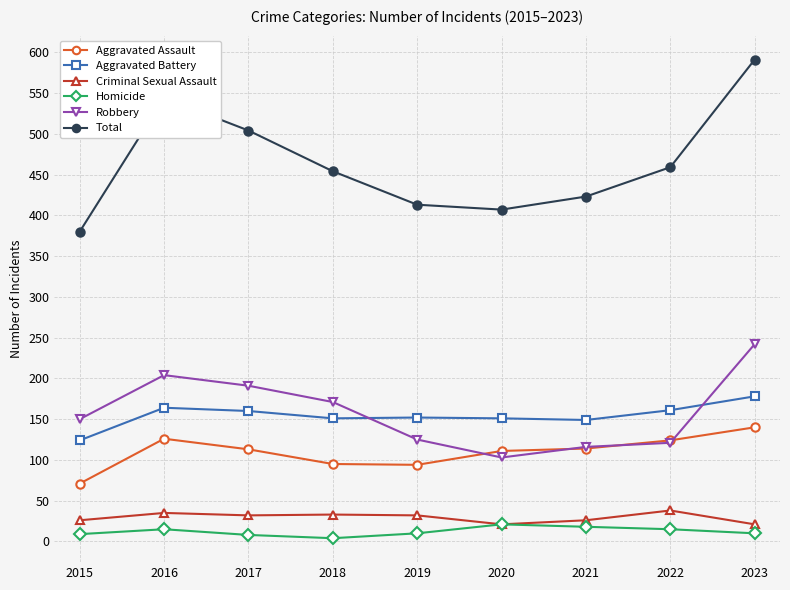

How many interior local valleys does the Total series have?

1